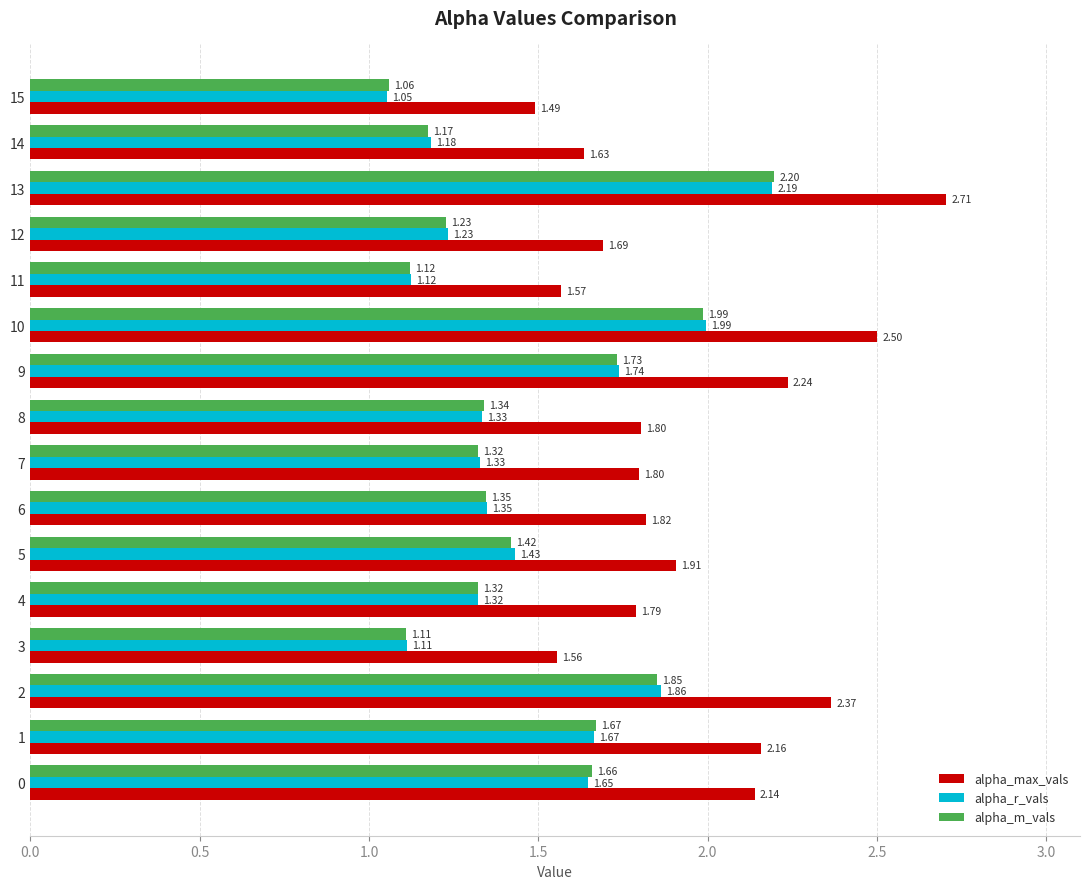

How many categories are shown in the chart?

16